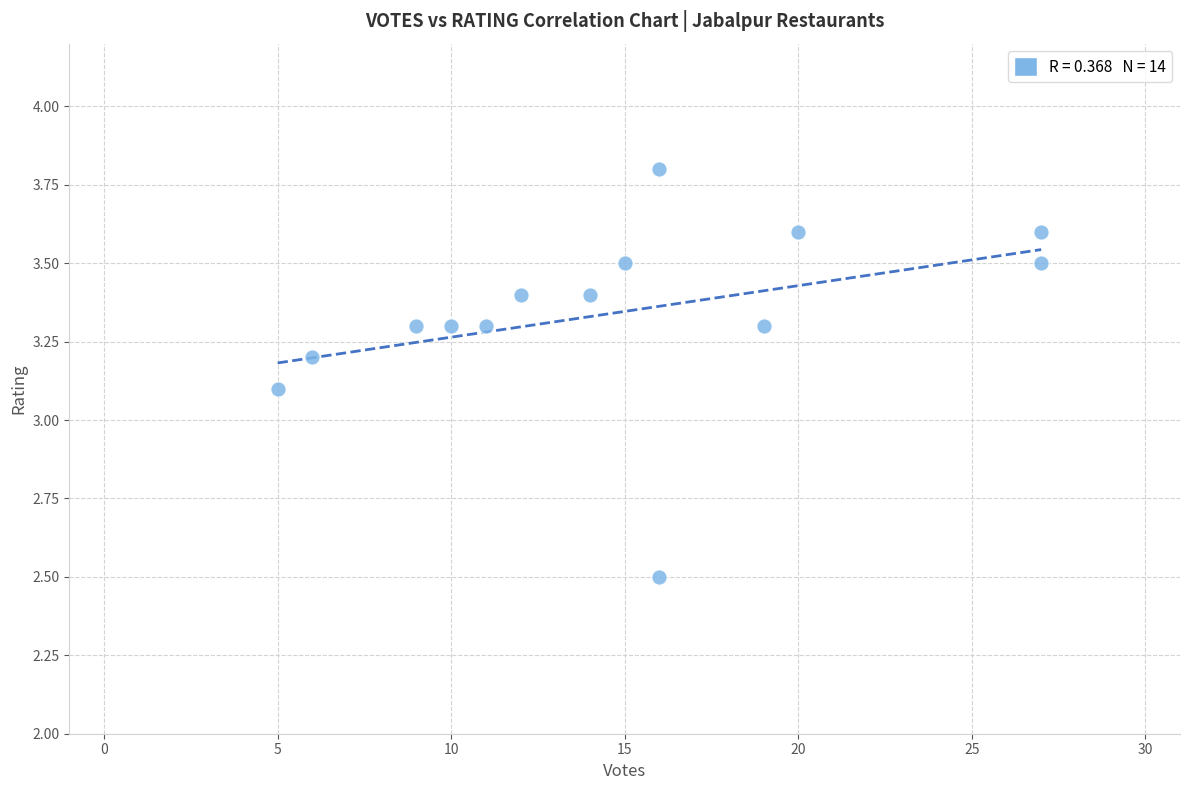

What is the range of Y values (max minus min)?

1.3